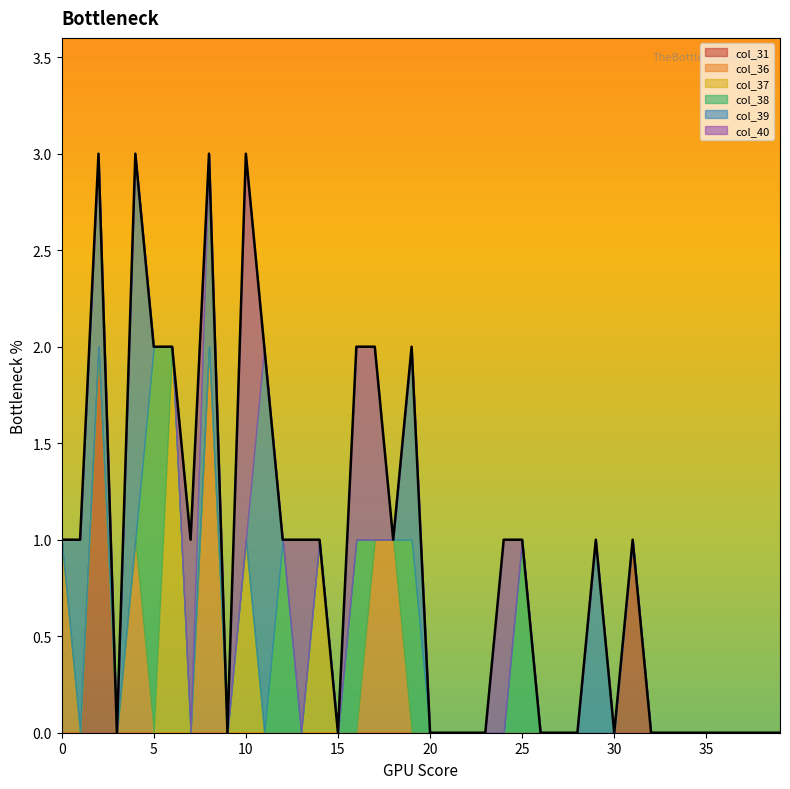

Which series ends up on top after the final intersection of col_40 and col_37?

col_37